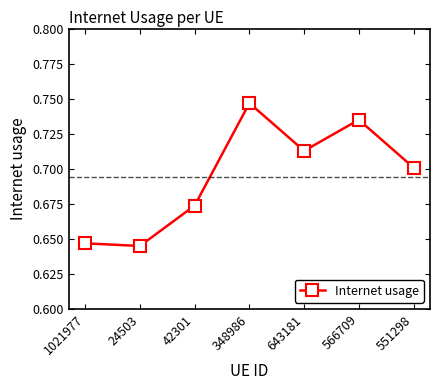

Rank the categories by value from lowest to highest.

24503, 1021977, 42301, 551298, 643181, 566709, 348986